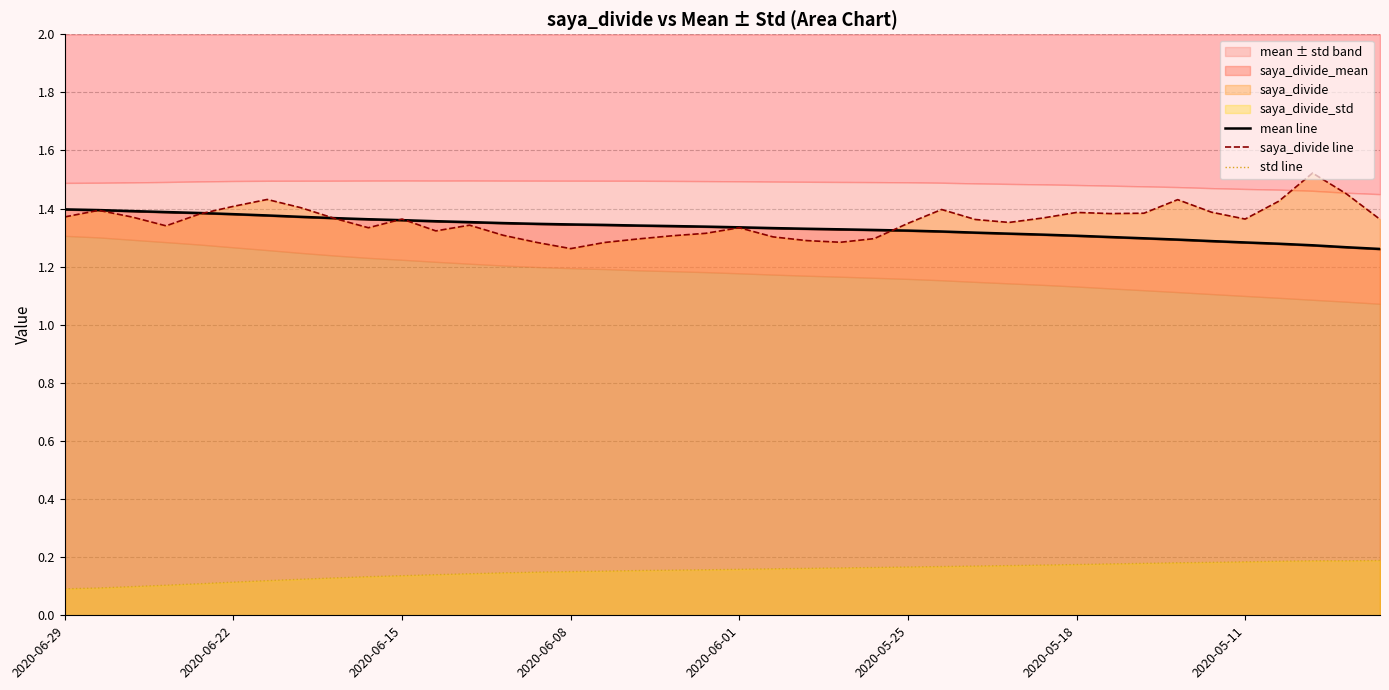

True or false: mean line and std line intersect in this chart.

False